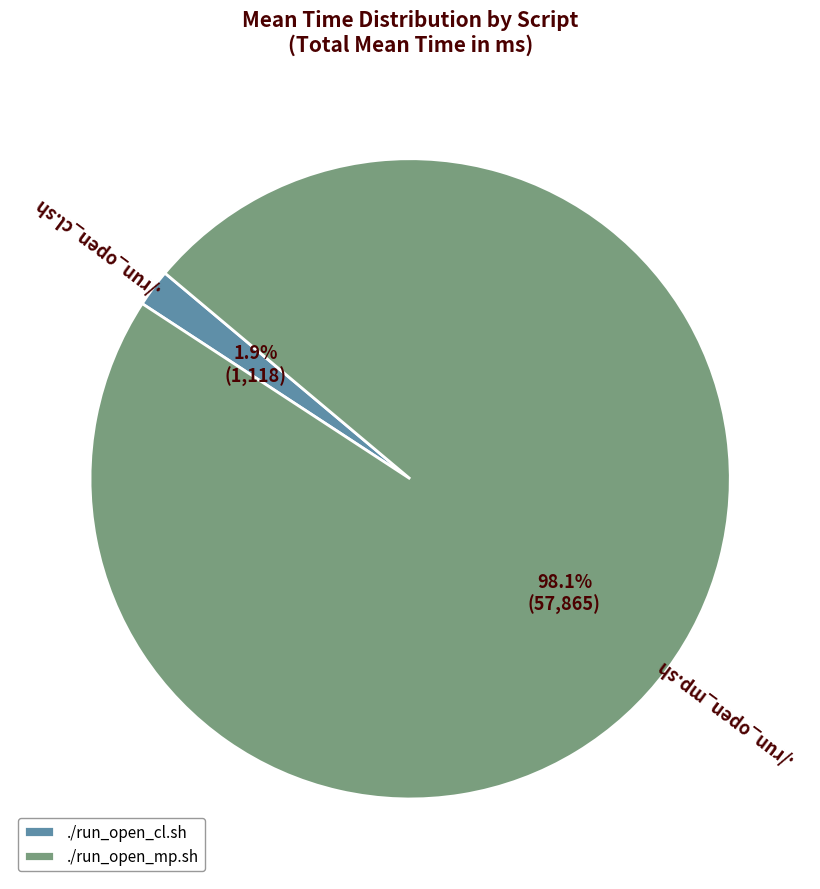

Between ./run_open_cl.sh and ./run_open_mp.sh, which is larger?

./run_open_mp.sh